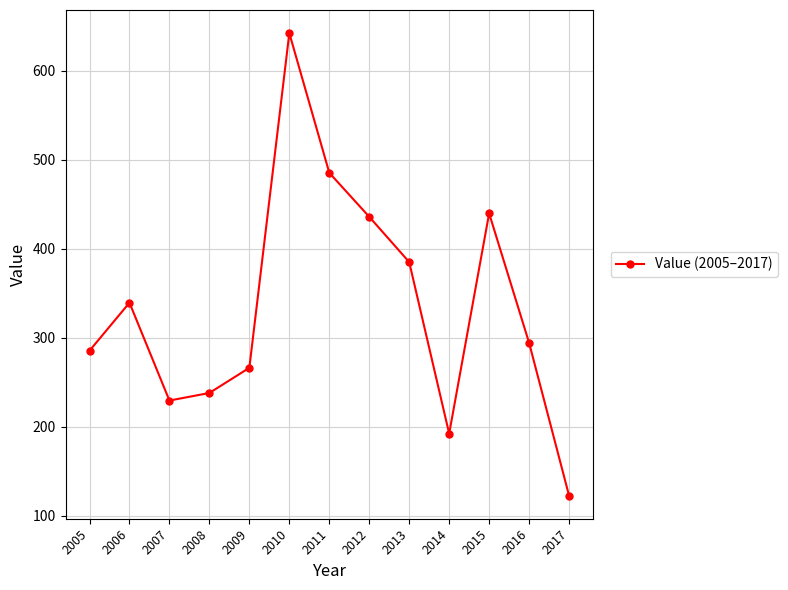

How many categories are shown in the chart?

13